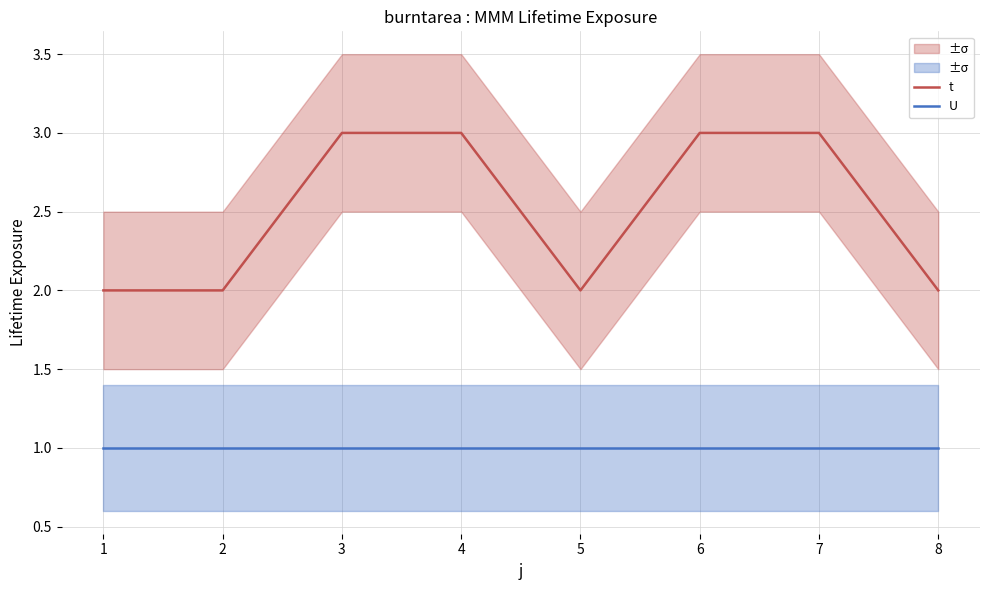

What is the value of the U point at the 5th from the left?

1